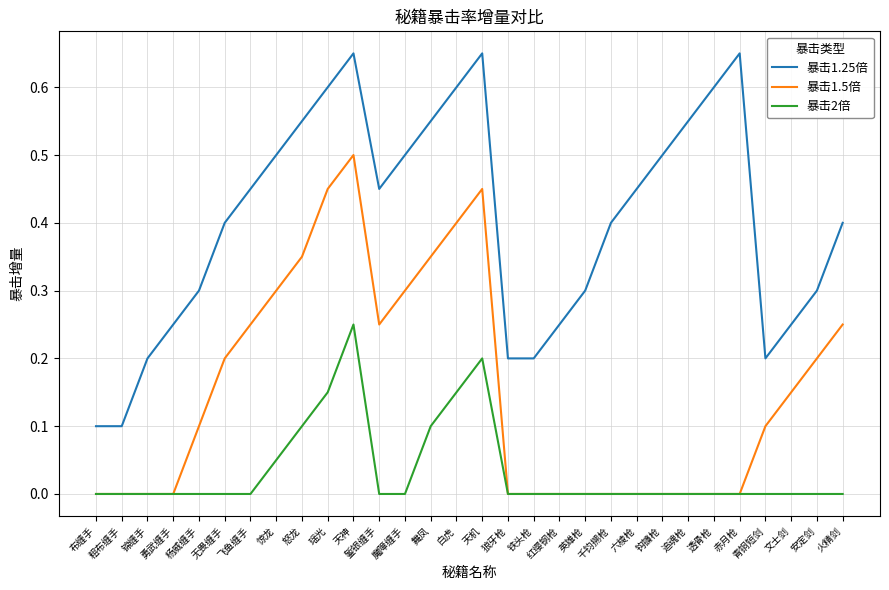

True or false: 暴击1.25倍 has more than 1 points higher than both neighbors.

True